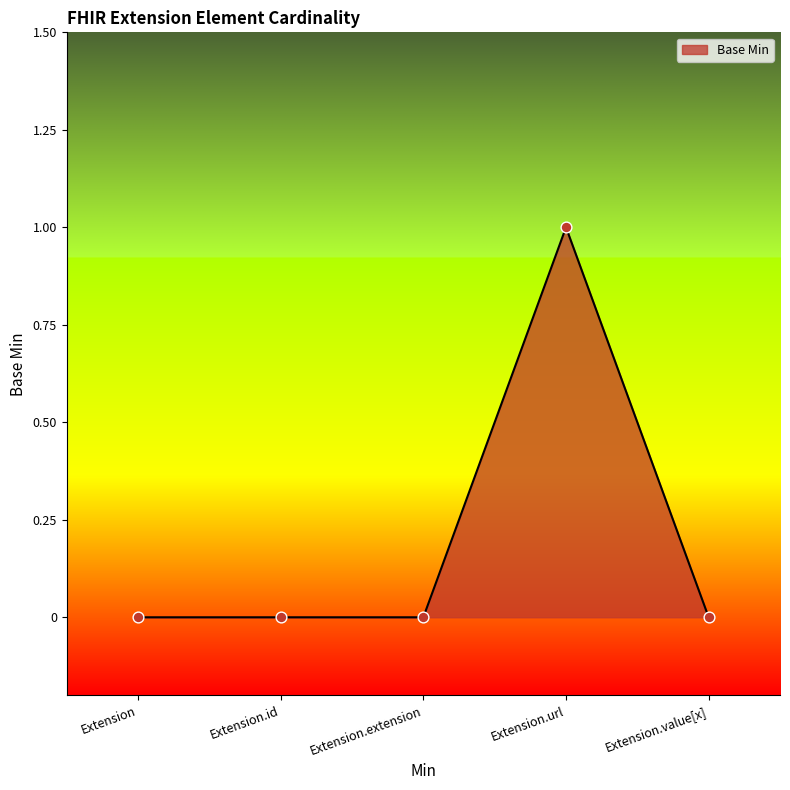

What is the change in value from Extension.extension to Extension.url?

+1